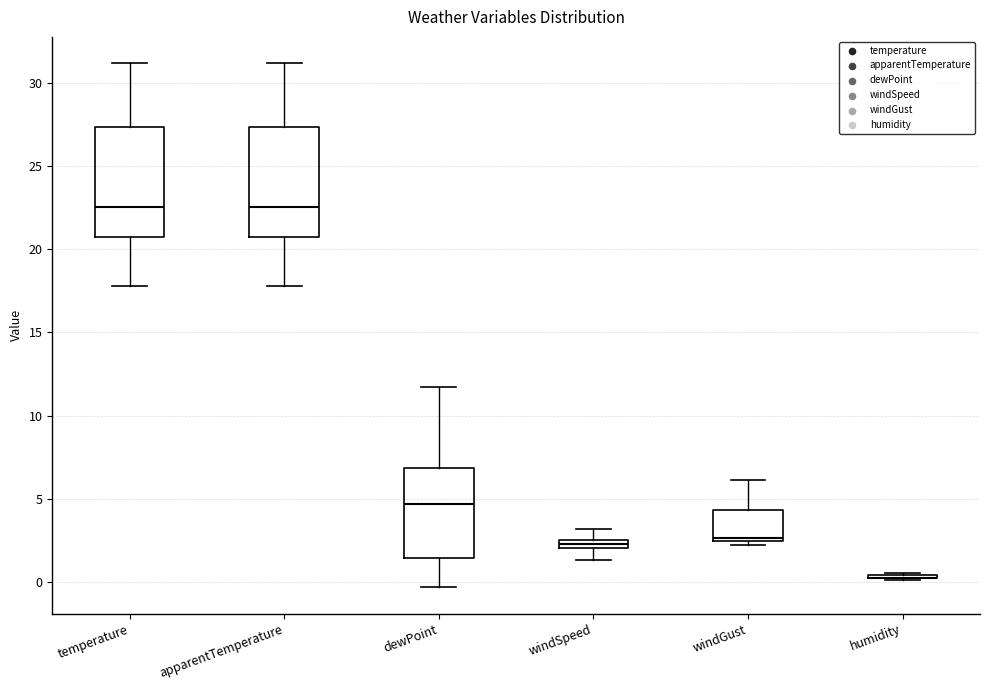

Where is the lower edge of the box for windGust on the y-axis? The values are not printed on the chart, so give them approximately, as read against the axis.

2.5